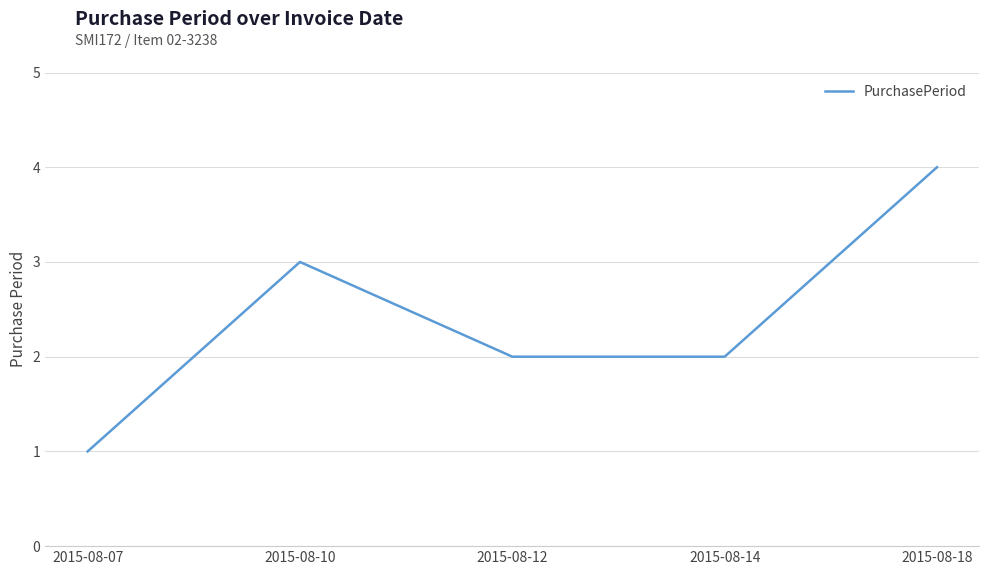

At which category does the data reach its first local peak?

2015-08-10